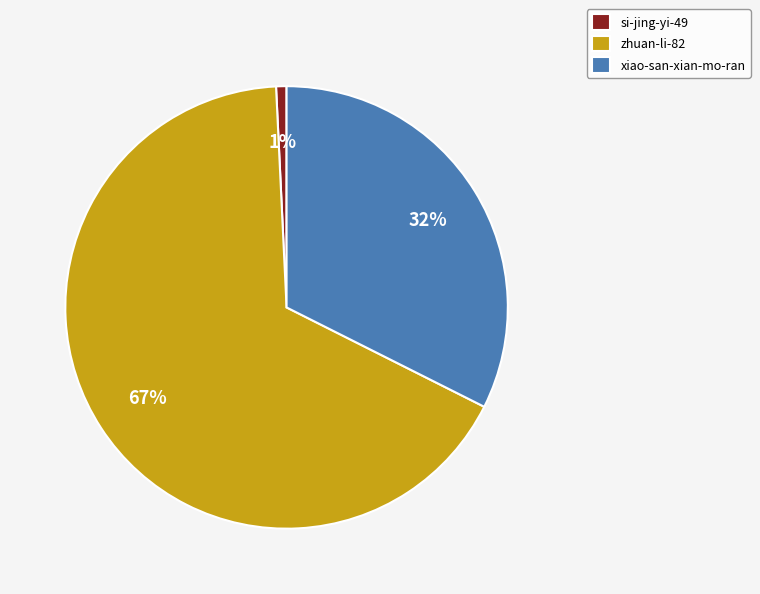

To the nearest percent, what is the combined percentage of si-jing-yi-49 and zhuan-li-82?

68%